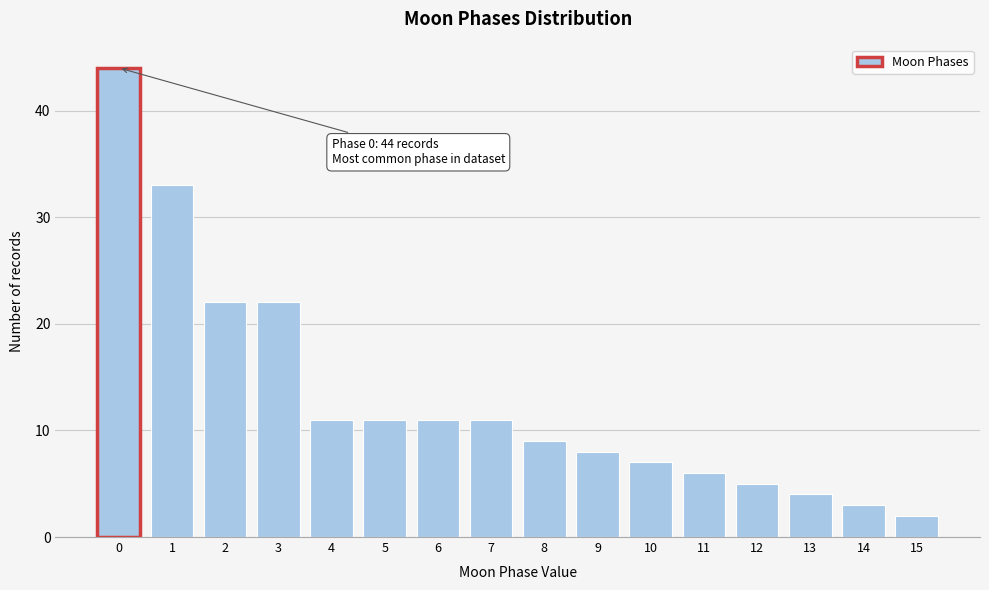

Reading left to right, extract all data points from this chart.

0=44	1=33	2=22	3=22	4=11	5=11	6=11	7=11	8=9	9=8	10=7	11=6	12=5	13=4	14=3	15=2